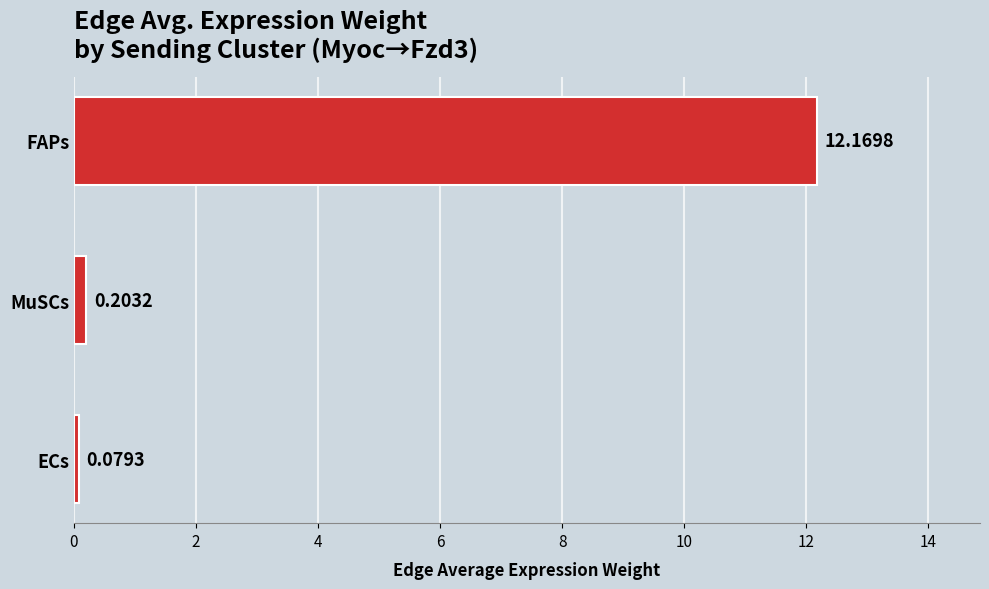

Rank the categories by value from highest to lowest.

FAPs, MuSCs, ECs